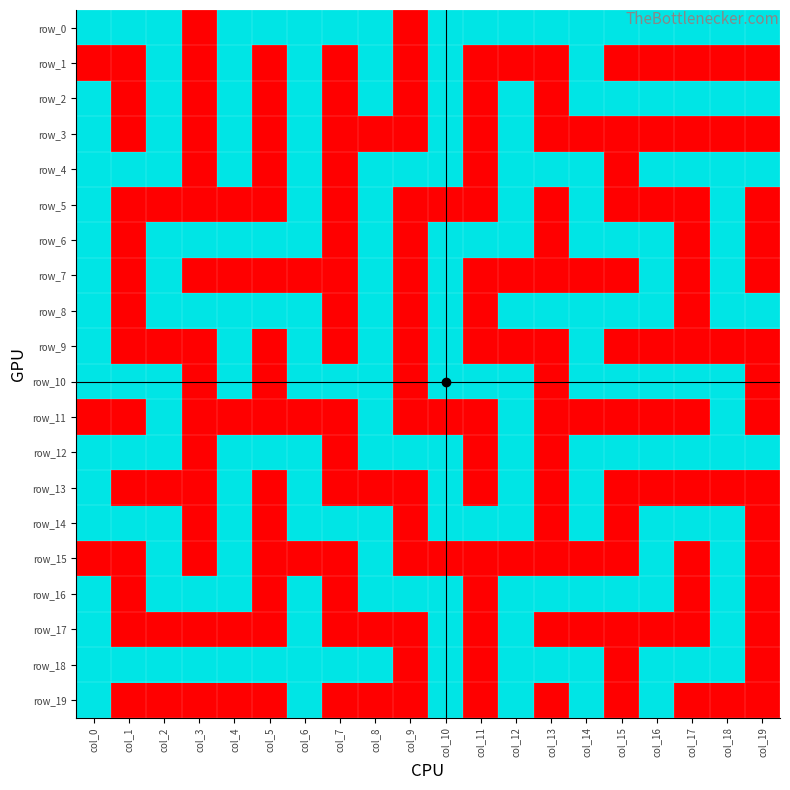

Which category has the lowest value in the row_13 series?

col_1